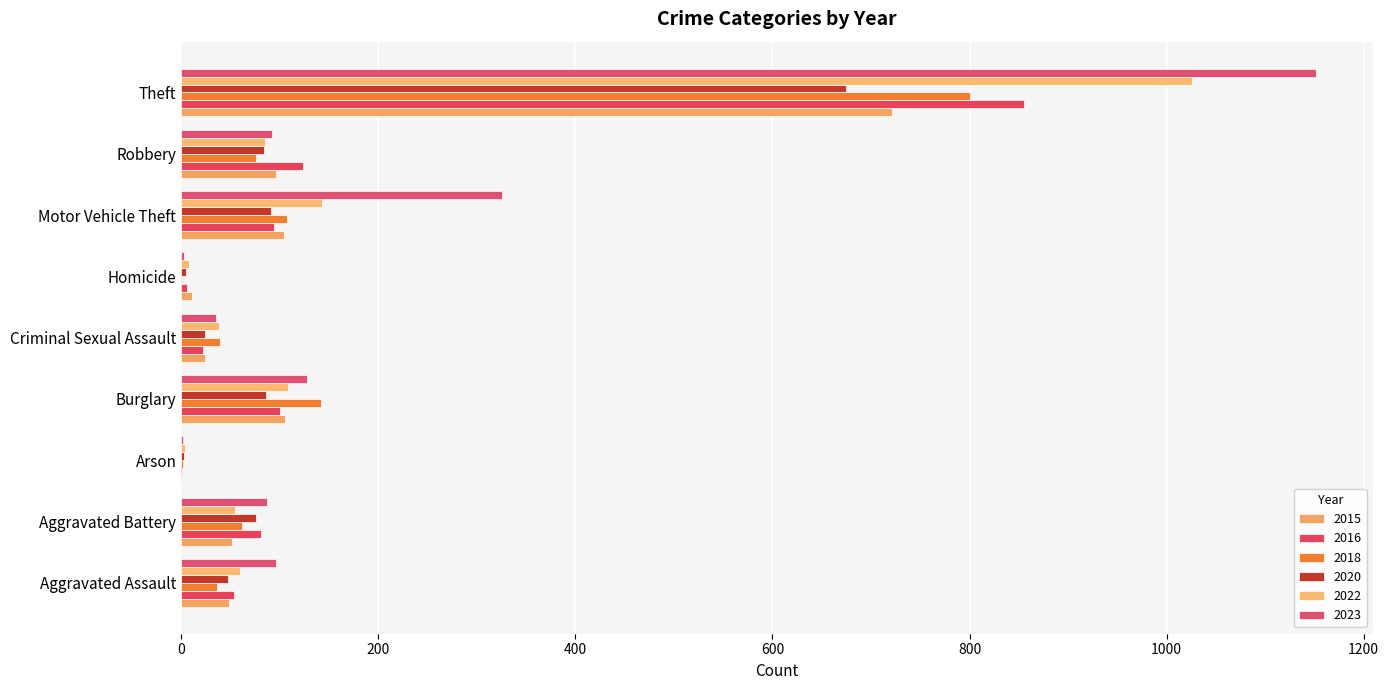

At which category is the sum across all series the highest?

Theft